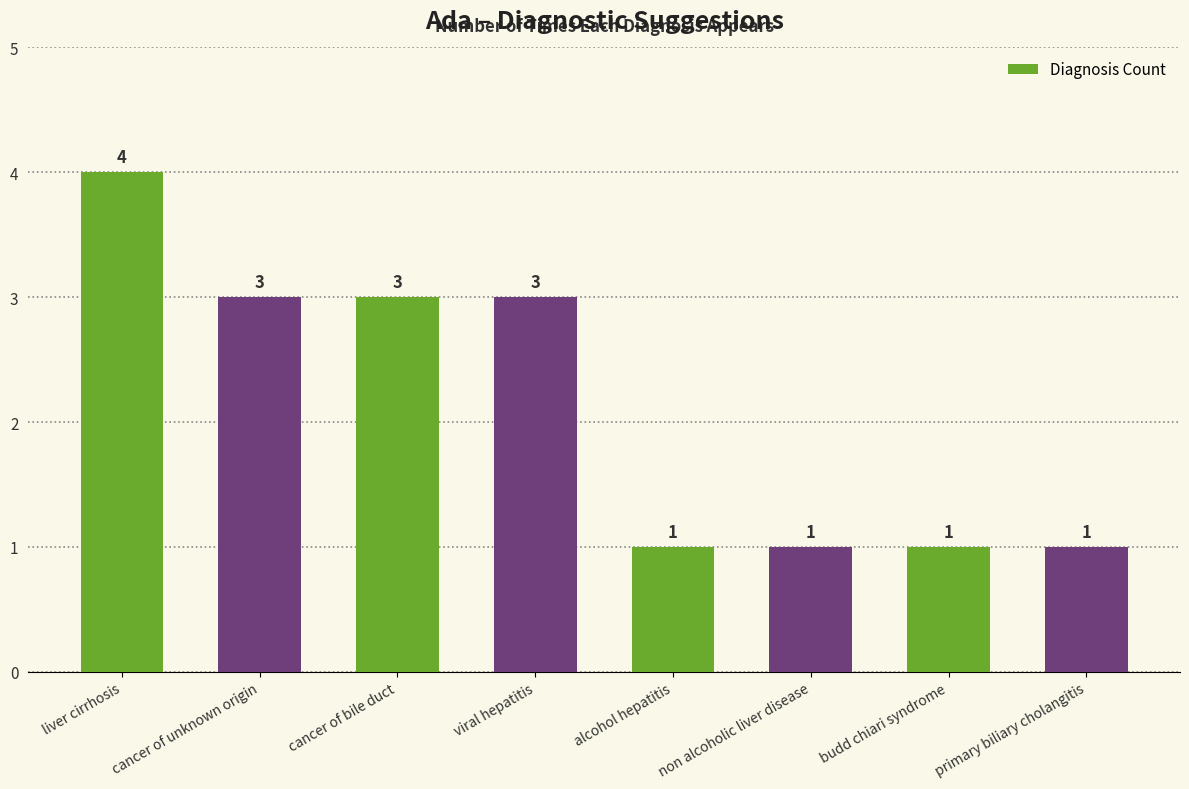

How many data points does each series have?

8